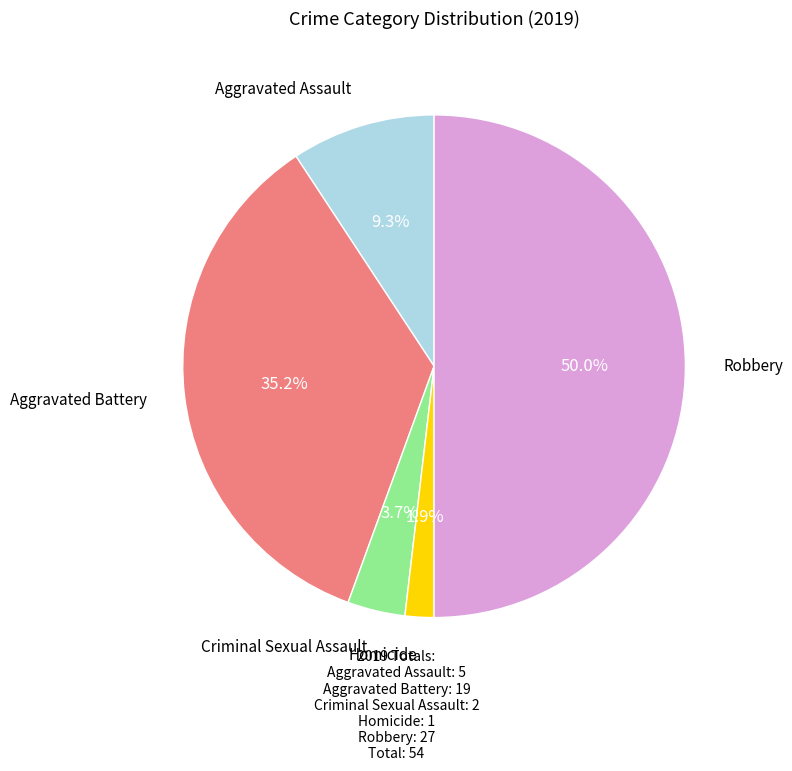

How many segments does this pie chart have?

5